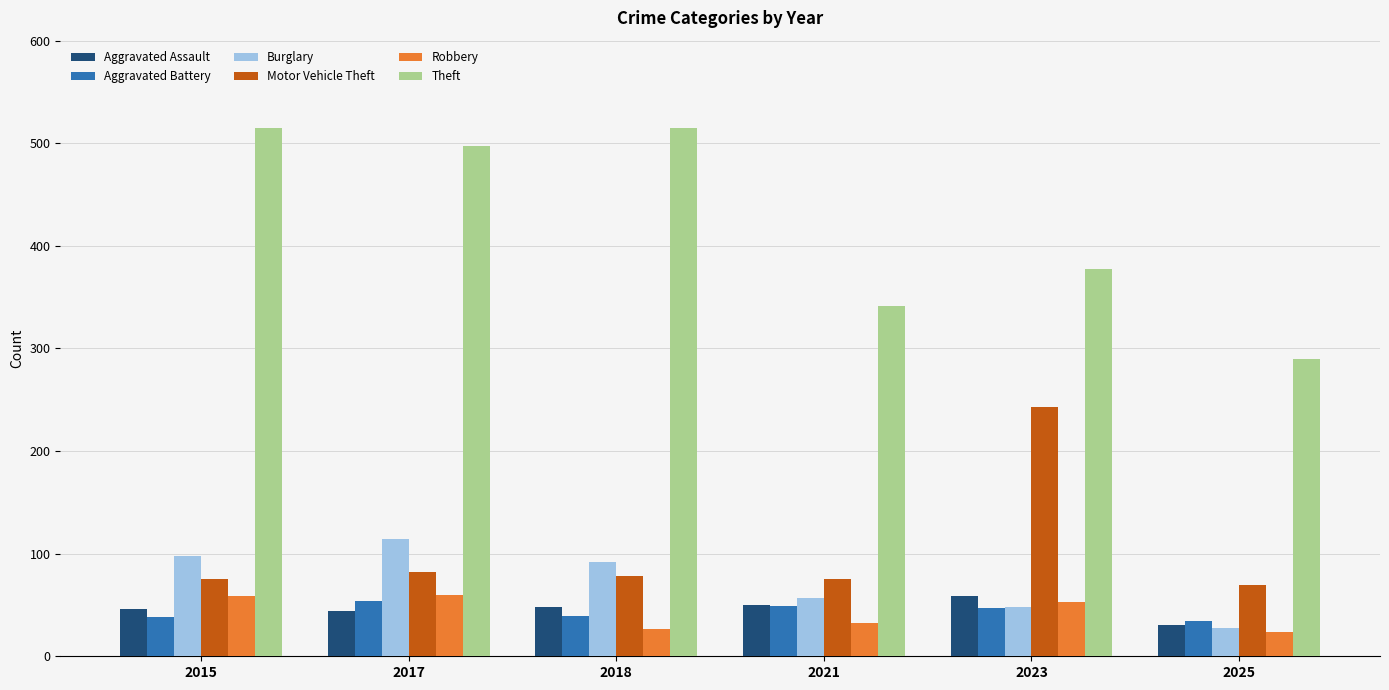

What is the sum of all Robbery values?

255